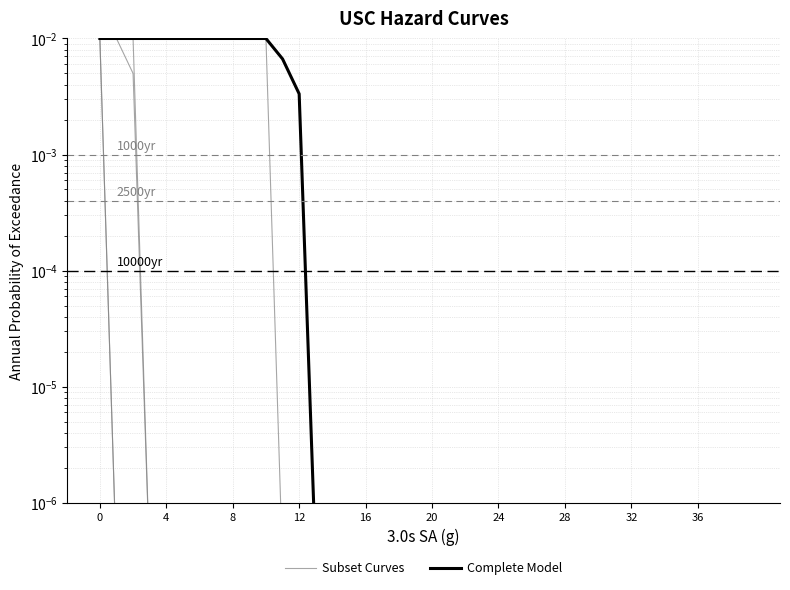

True or false: Subset Curves and Complete Model cross at least once.

False